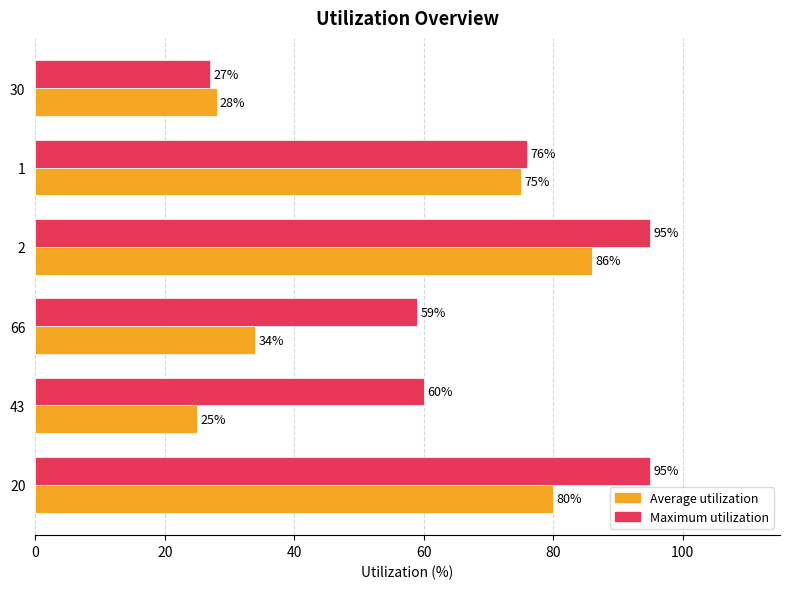

At 30, list the series in order from largest to smallest.

Average utilization, Maximum utilization